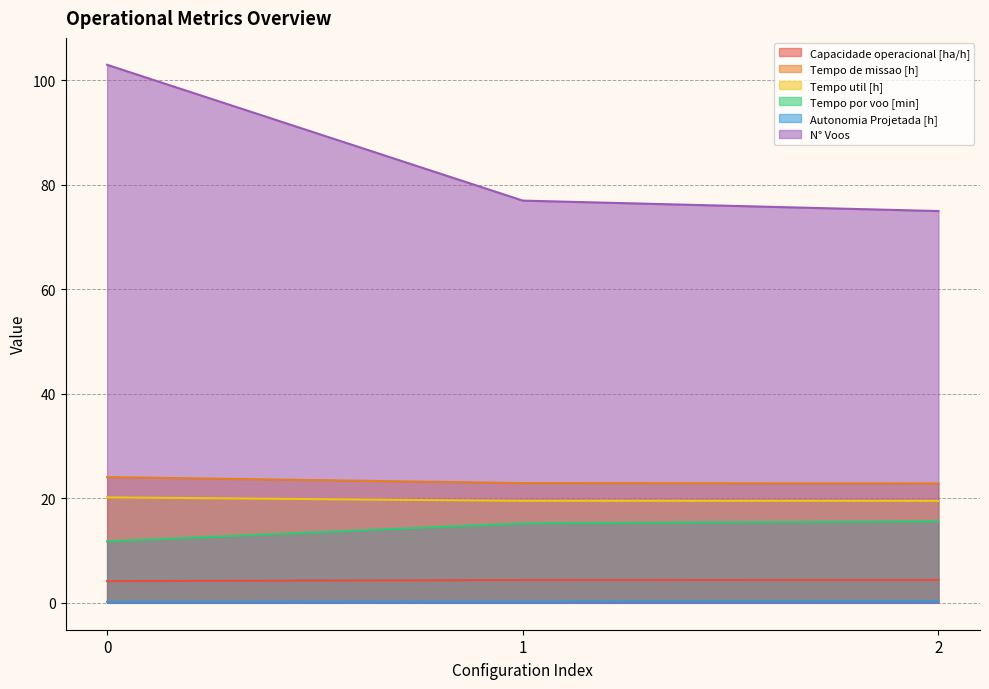

The Capacidade operacional [ha/h] series shows 1.5 at 1. True or false?

False